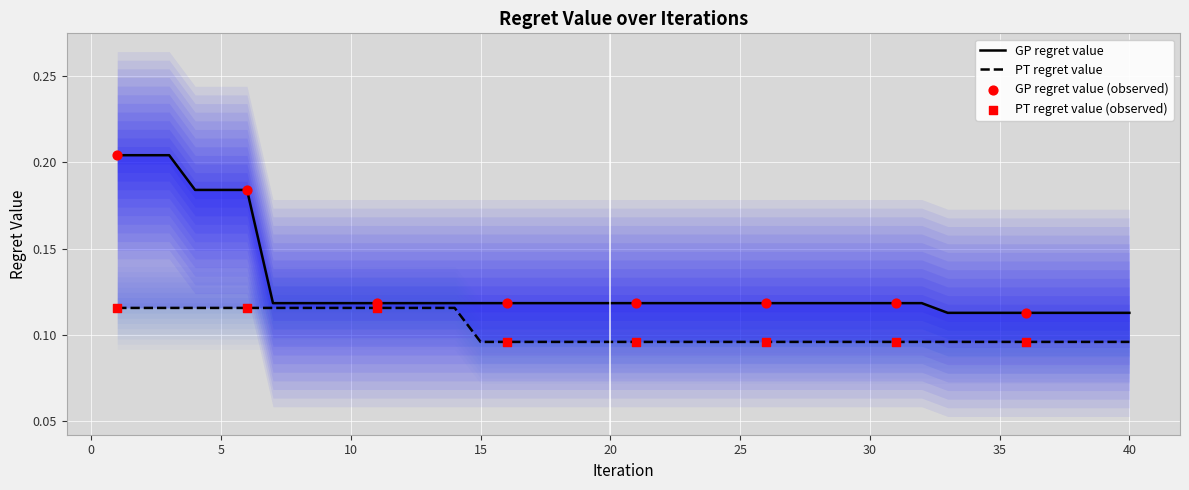

At which category is the sum across all series the highest?

1